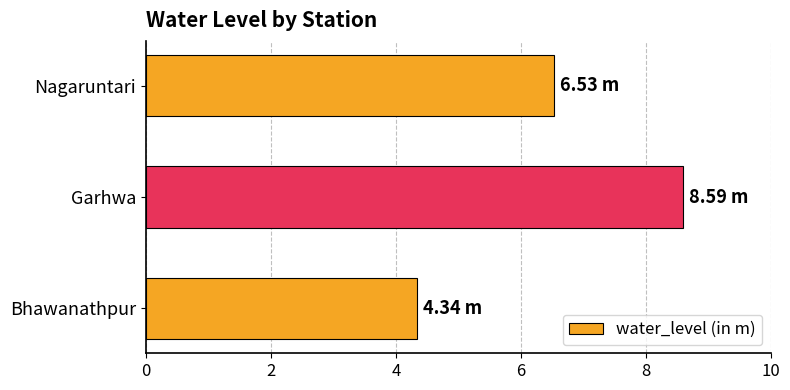

Between Nagaruntari and Garhwa, which is larger?

Garhwa